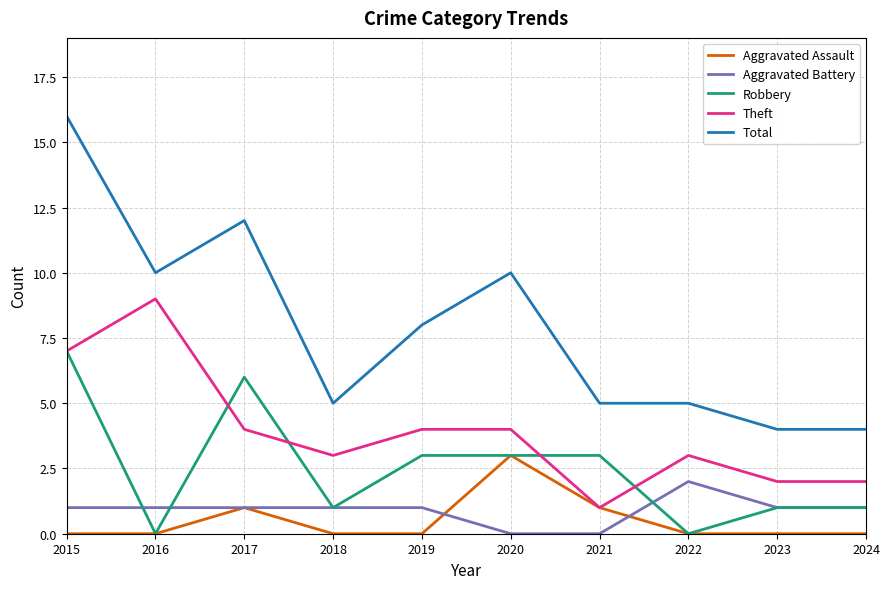

Which series has the largest total across all categories?

Total